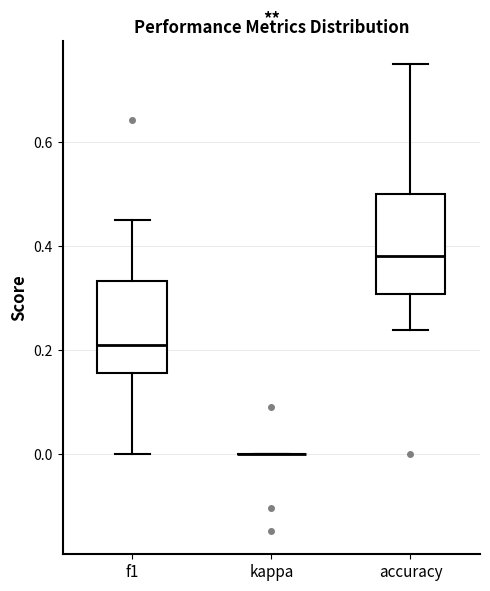

Where is the lower edge of the box for f1 on the y-axis? The values are not printed on the chart, so give them approximately, as read against the axis.

0.16